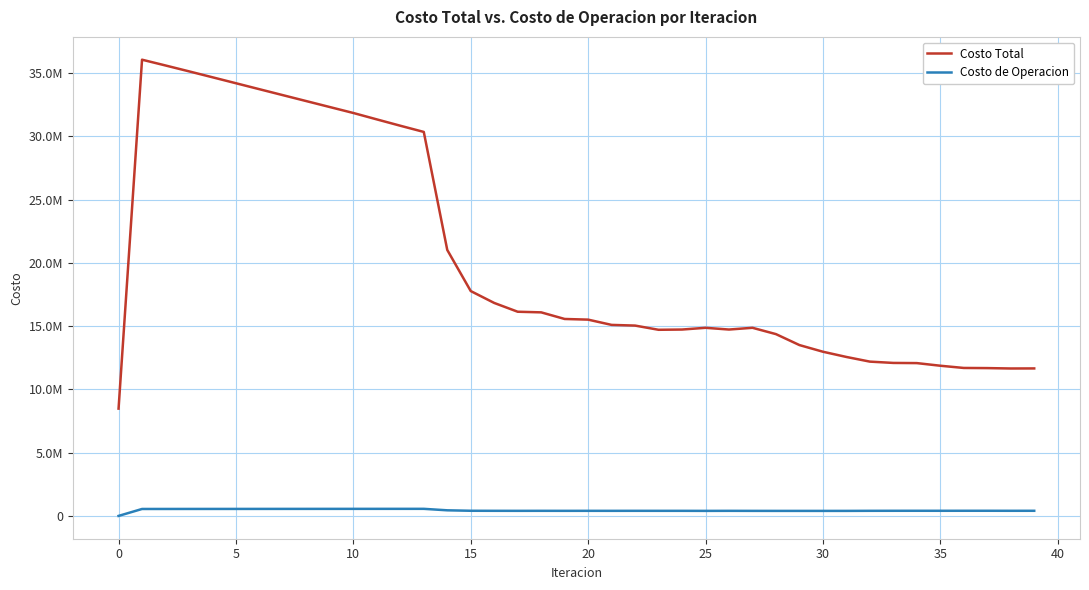

Reading left to right, transcribe all the data shown in this chart.

Costo Total: 8479514.7	36055873.4	35599160.8	35135052.1	34666704.5	34195409.6	33723496.9	33252688.8	32782835.7	32313220.8	31844209.7	31338376.4	30837055.5	30347392.5	21021096.5	17771051.4	16830919.1	16136741.6	16087736.7	15564747.4	15512675.6	15096147.2	15042427.7	14710007.9	14729639.3	14866528.1	14729647.8	14867694.5	14367592.1	13502094.1	12976025.6	12562500.2	12193774.3	12090788.6	12077016.6	11869058.8	11693402.1	11682174.0	11651404.1	11655950.1
Costo de Operacion: 0.0	548238.2	549392.3	550478.4	551515.6	552521.7	553507.7	554480.5	555445.4	556406.5	557367.6	557967.4	558555.3	559112.7	442621.0	406852.4	402789.1	400630.5	402154.9	400465.9	401913.5	400648.4	402032.4	401021.1	401092.6	397575.8	401098.3	397599.6	396274.9	395790.7	395765.4	396404.2	402331.7	404497.5	405475.7	404933.7	405743.4	406035.7	403854.6	404789.2